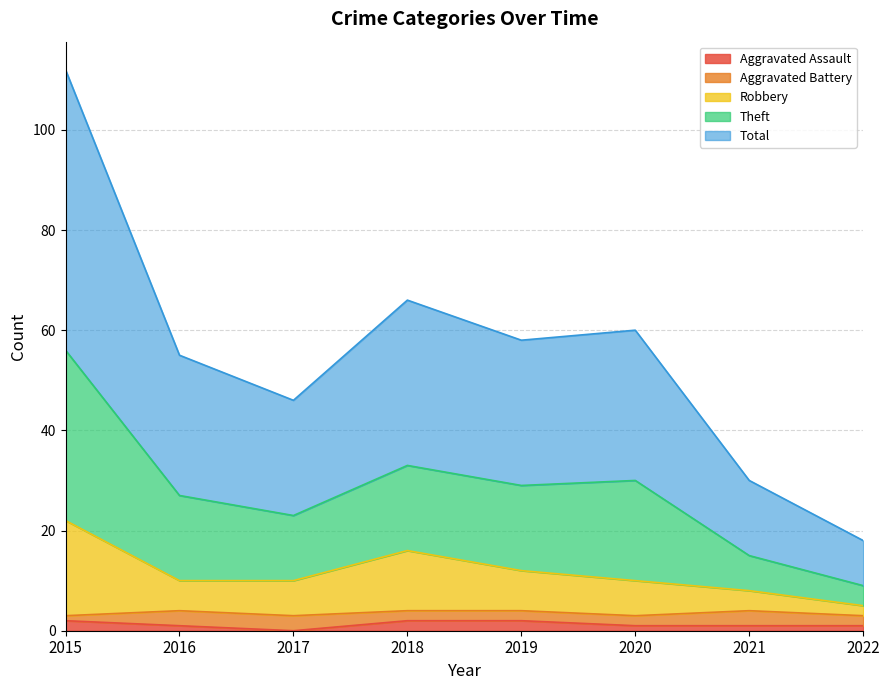

True or false: Robbery has a value of 14 at 2015.

False